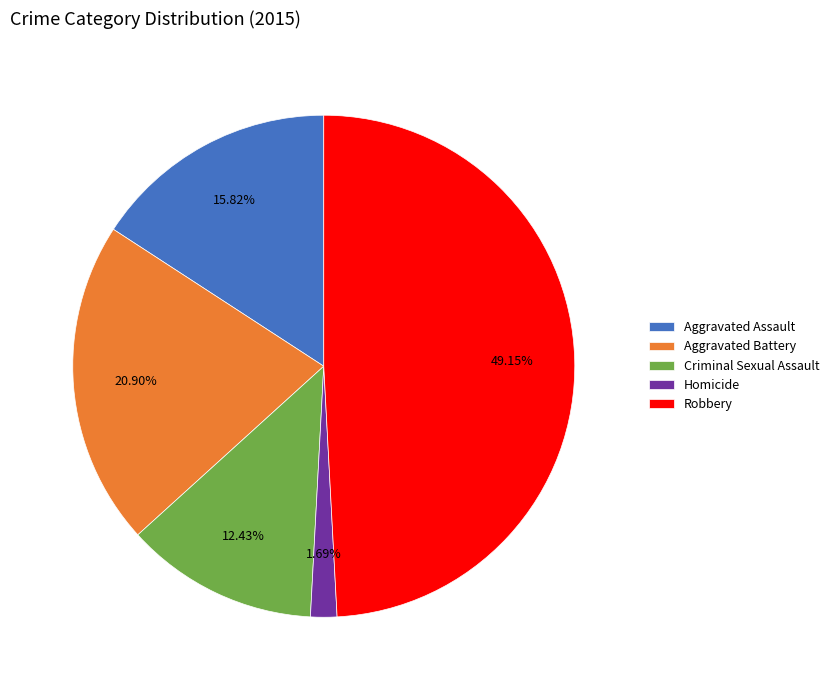

What percentage do Criminal Sexual Assault and Robbery together represent?

61.6%